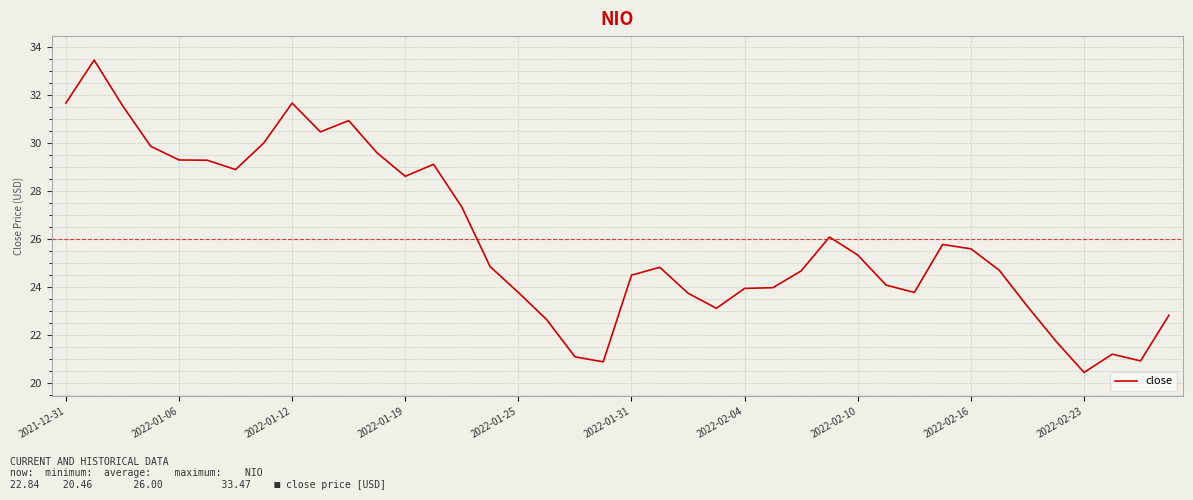

What is the sum of all values?

1040.1